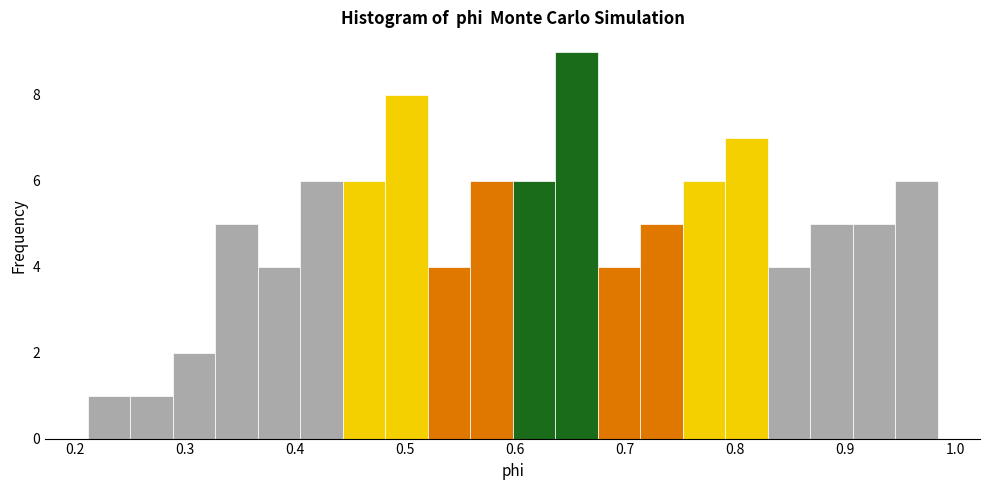

Read against the x-axis, roughly where is the centre of the tallest bar?

0.66